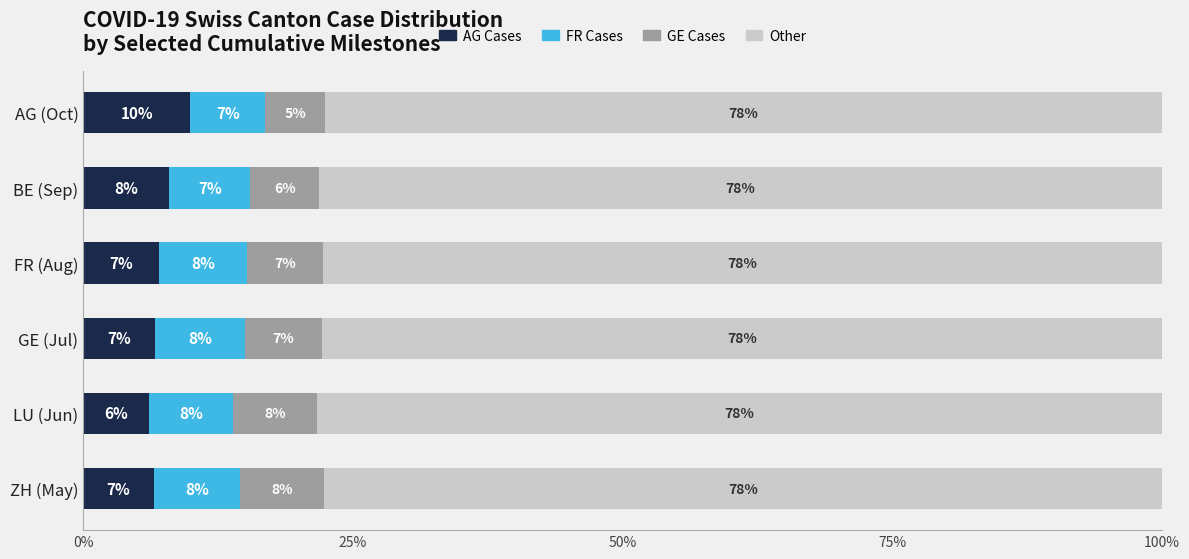

What is the maximum value for AG Cases?

9.9